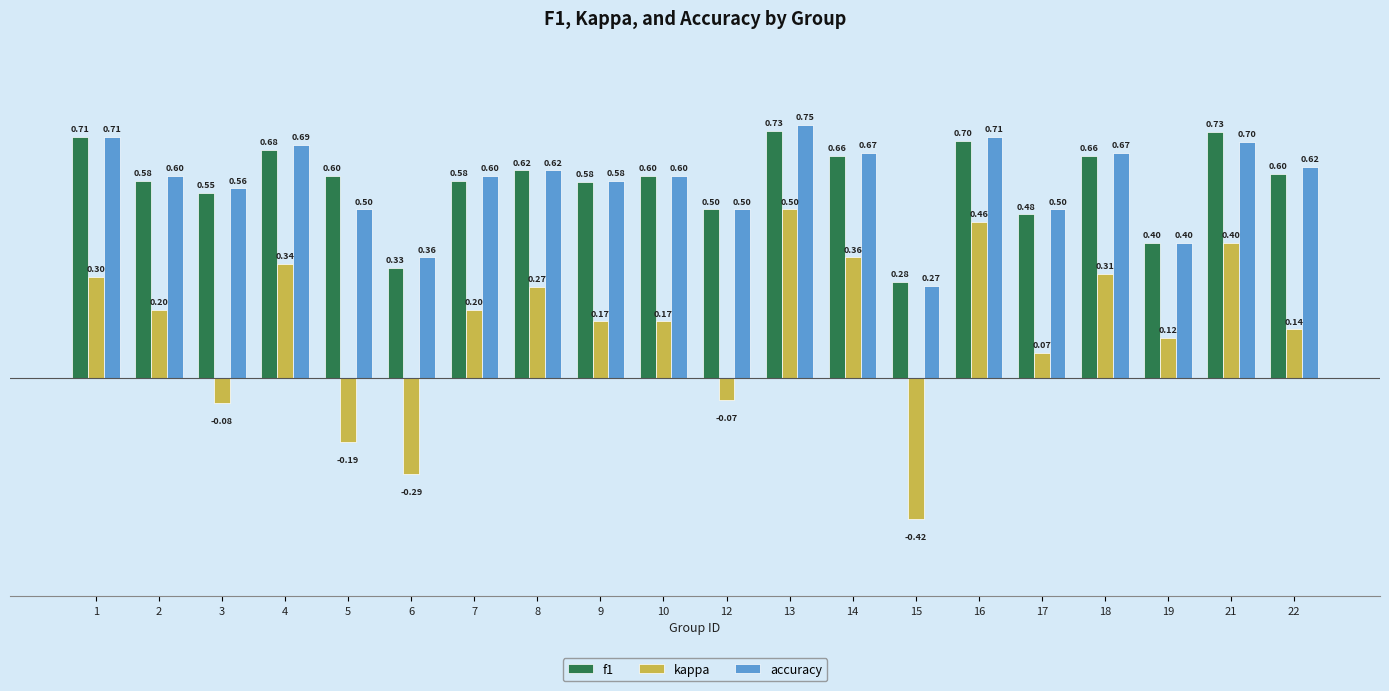

Does the chart contain any negative values?

Yes